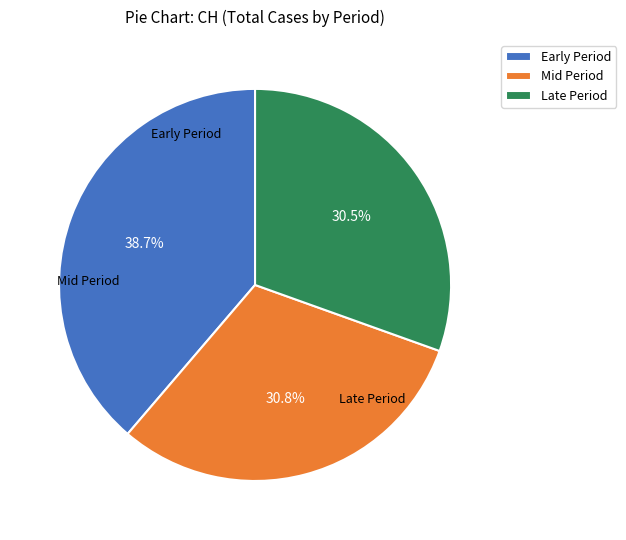

Count the number of slices in the pie.

3